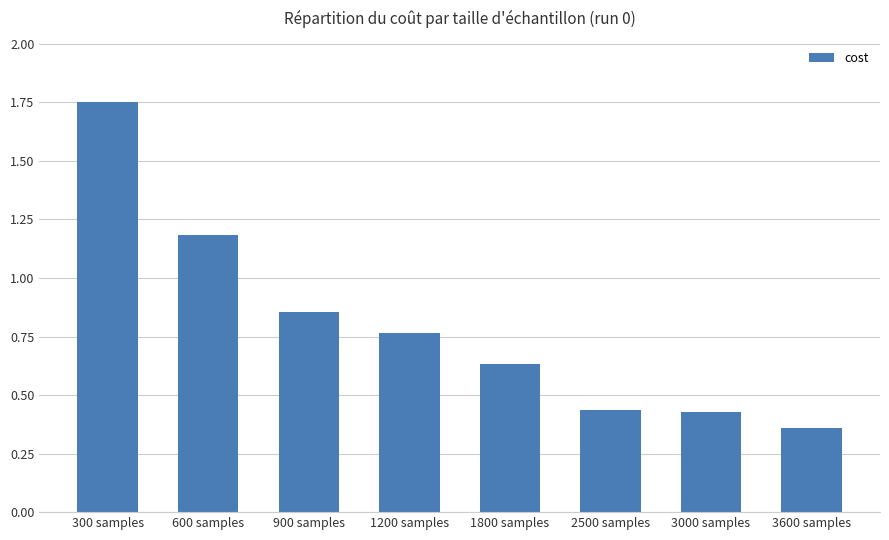

What is the difference between the maximum and minimum values?

1.4